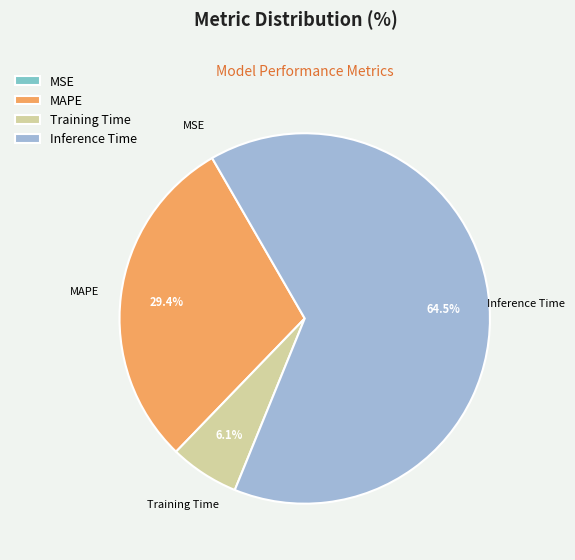

What is the ratio of the value at Inference Time to the value at Training Time?

10.6